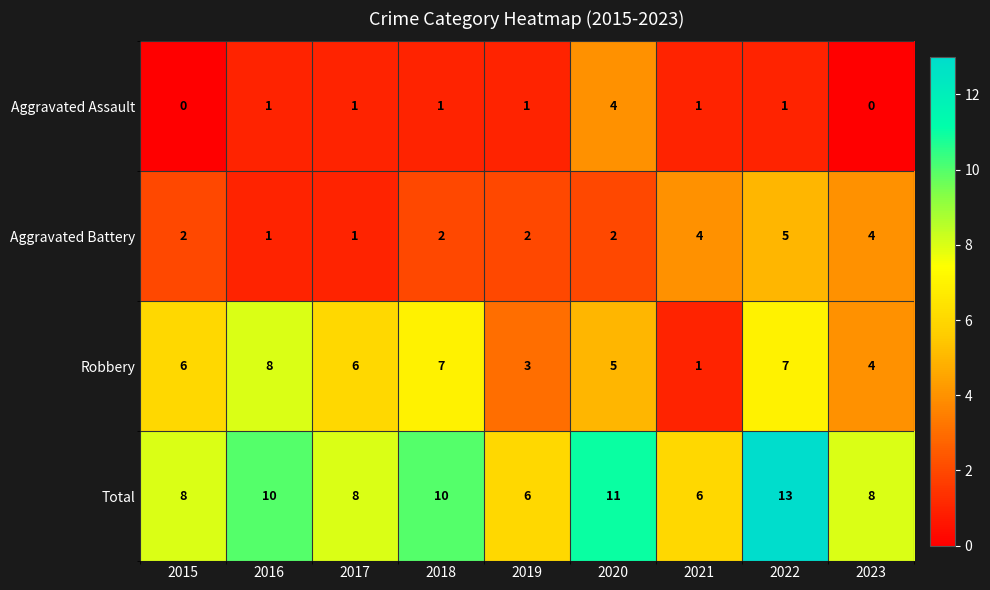

The value of Robbery at 2015 is 6. True or false?

True